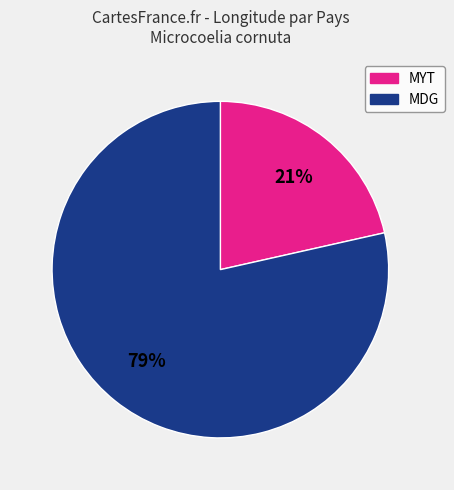

Does MYT represent more than half of the total?

No